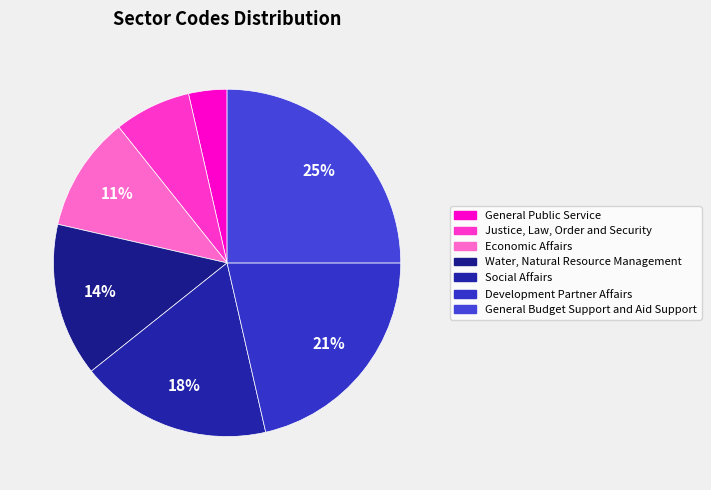

Count the number of slices in the pie.

7